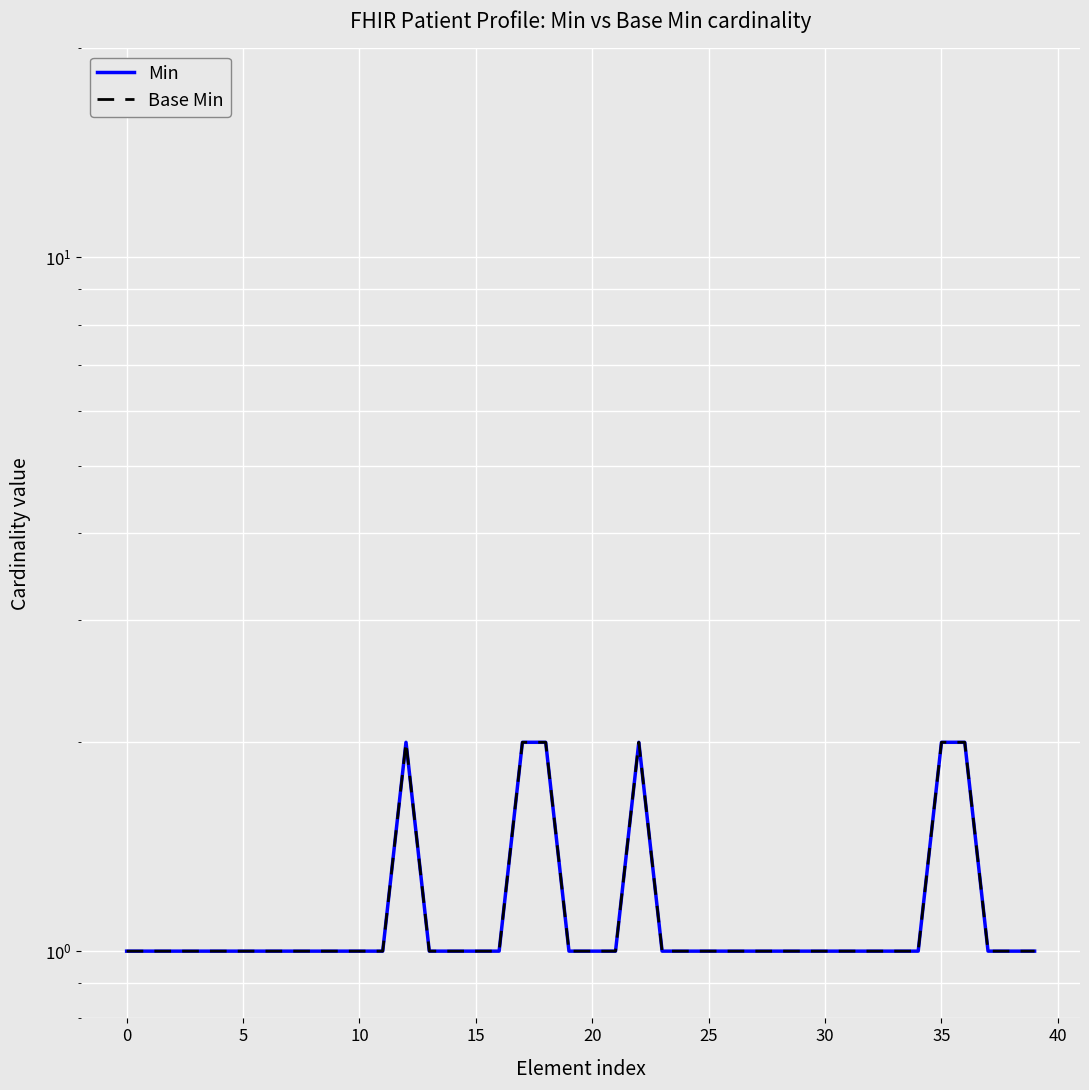

At 11, list the series in order from largest to smallest.

Min, Base Min